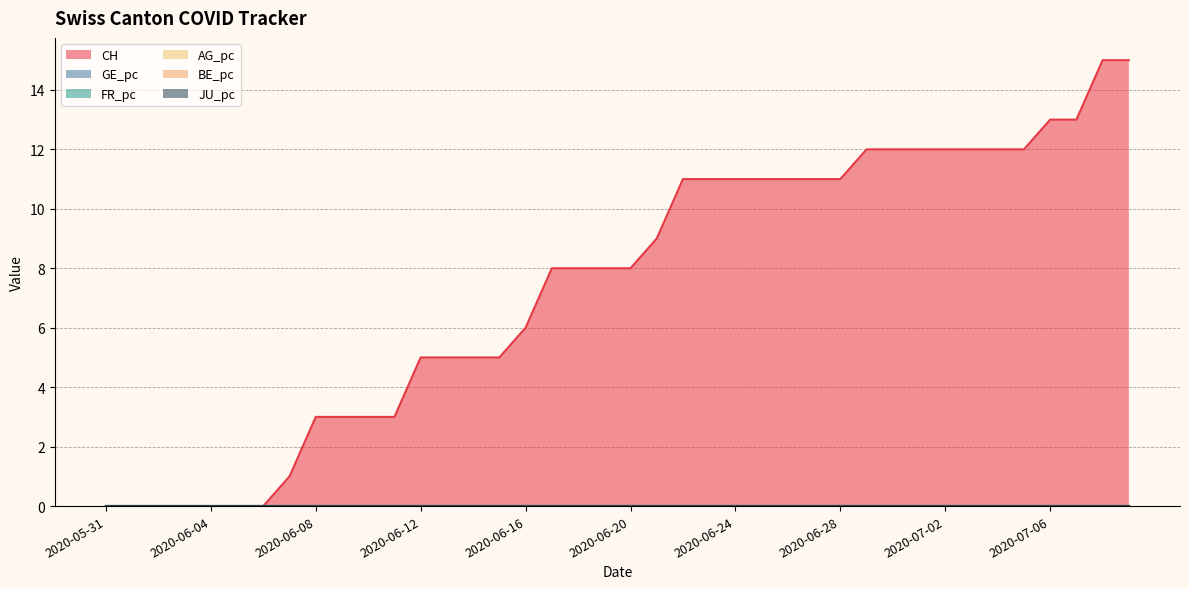

Is it true that CH equals -8 at 2020-06-04?

False